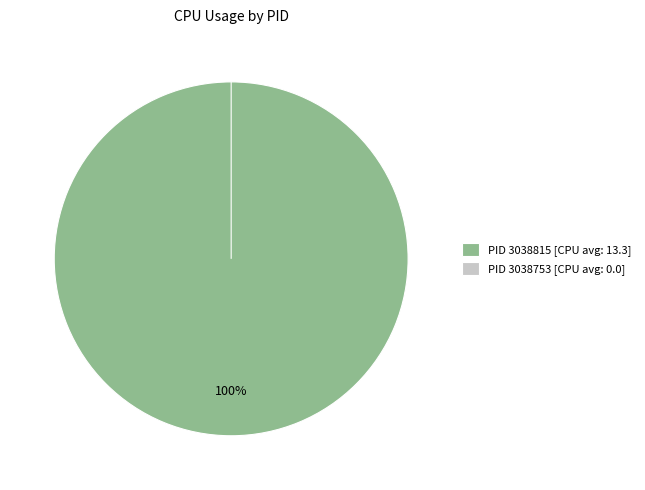

To the nearest percent, what is the combined percentage of 3038815 and 3038753?

100%